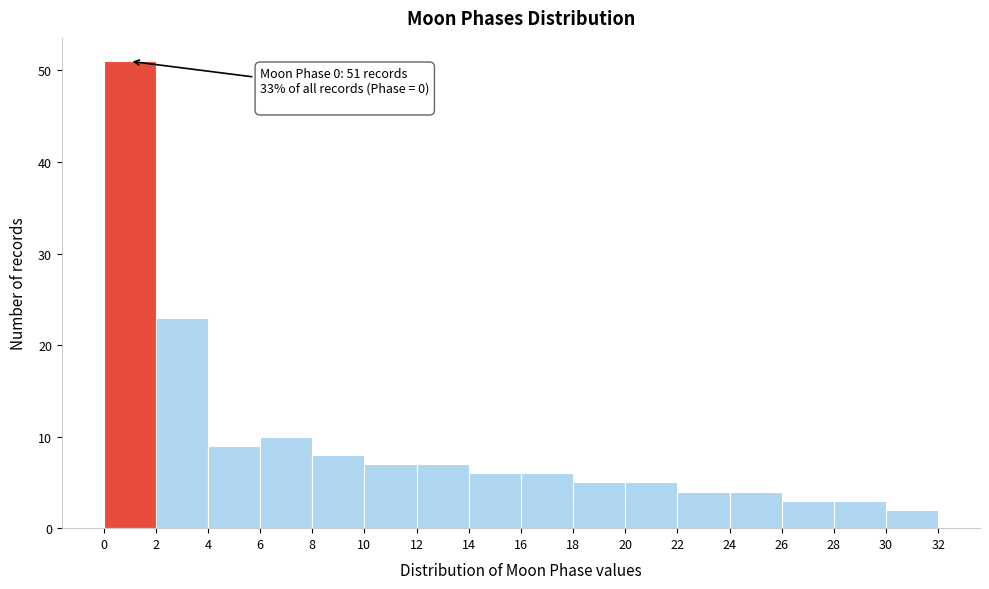

Which range on the x-axis has the tallest bar?

0 to 2